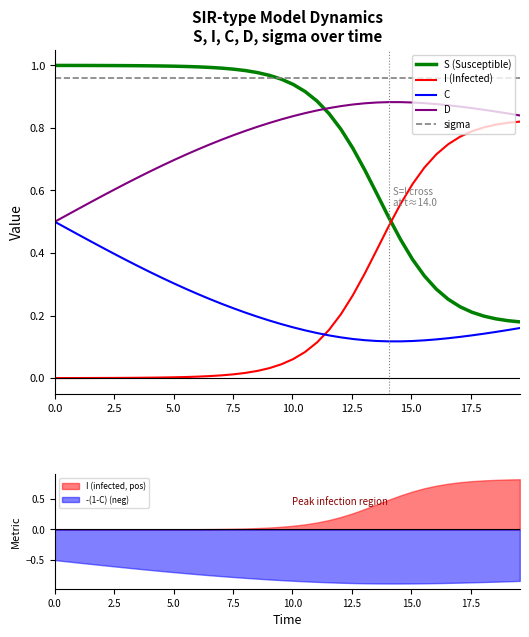

Which series ends up on top after the final intersection of I (Infected) and S (Susceptible)?

I (Infected)